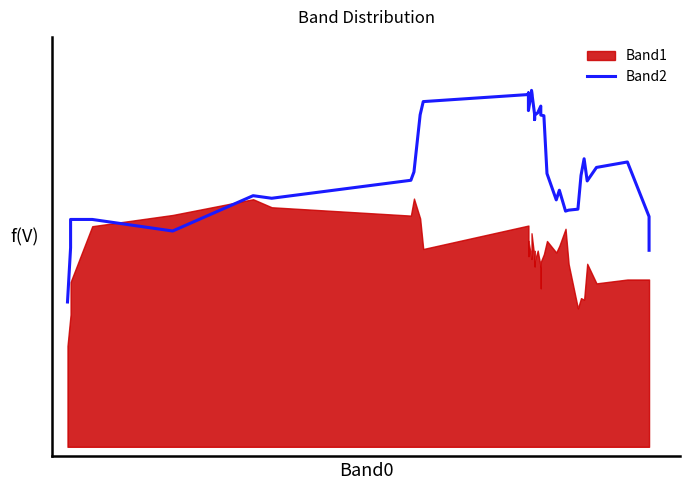

Does the chart display data point markers on the line(s)?

No